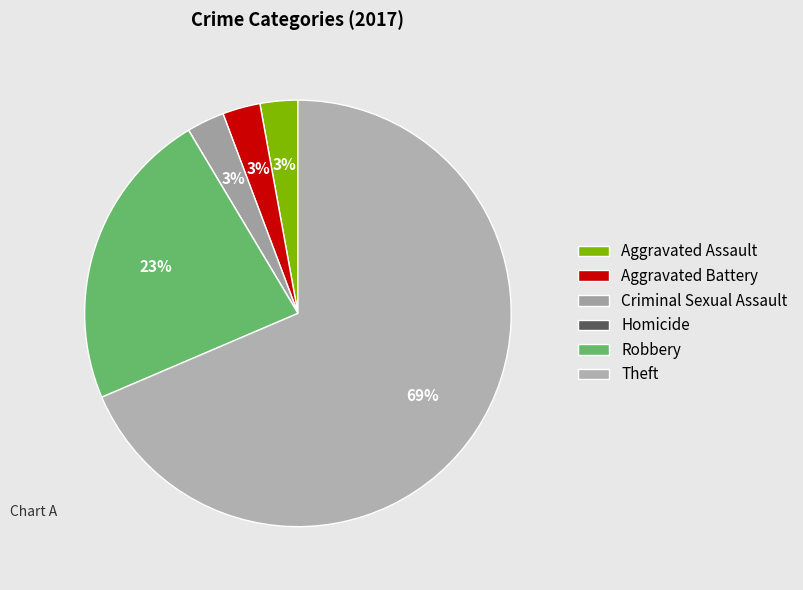

Is there a majority slice in this chart?

Yes